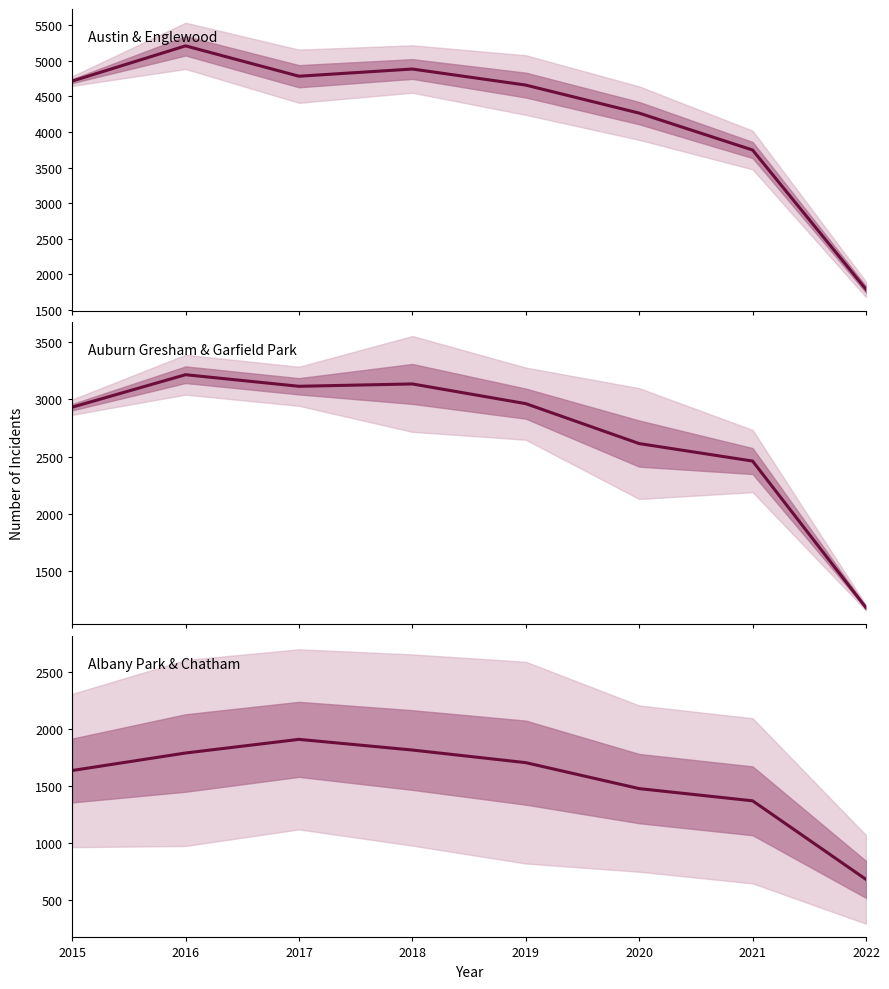

Which label corresponds to the smallest value in the chart?

2022